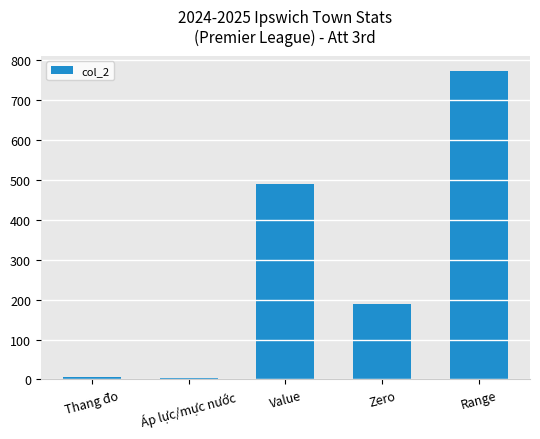

What is the maximum value shown in the chart?

771.6